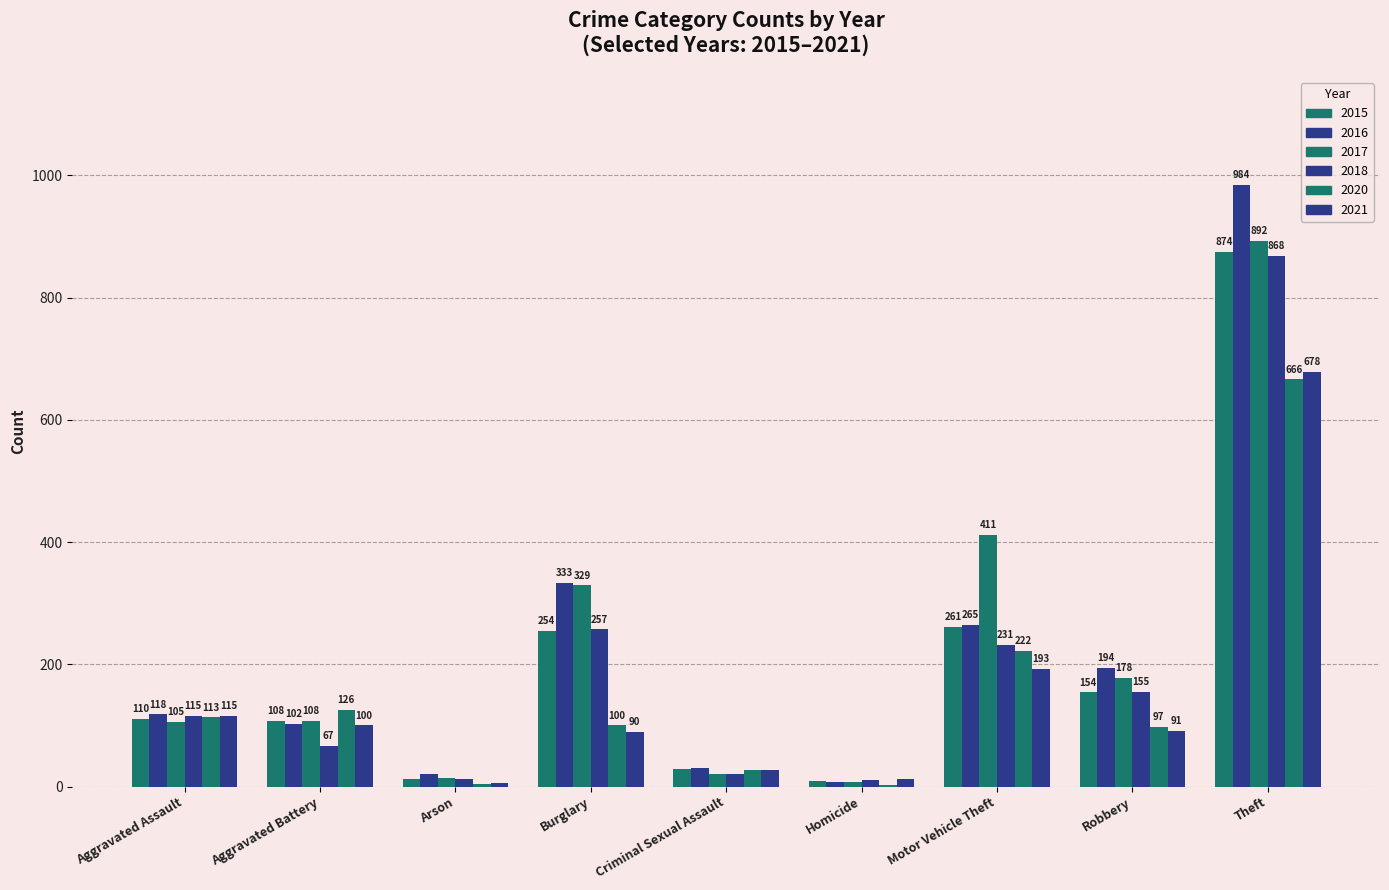

Which label corresponds to the smallest value in the chart?

Homicide